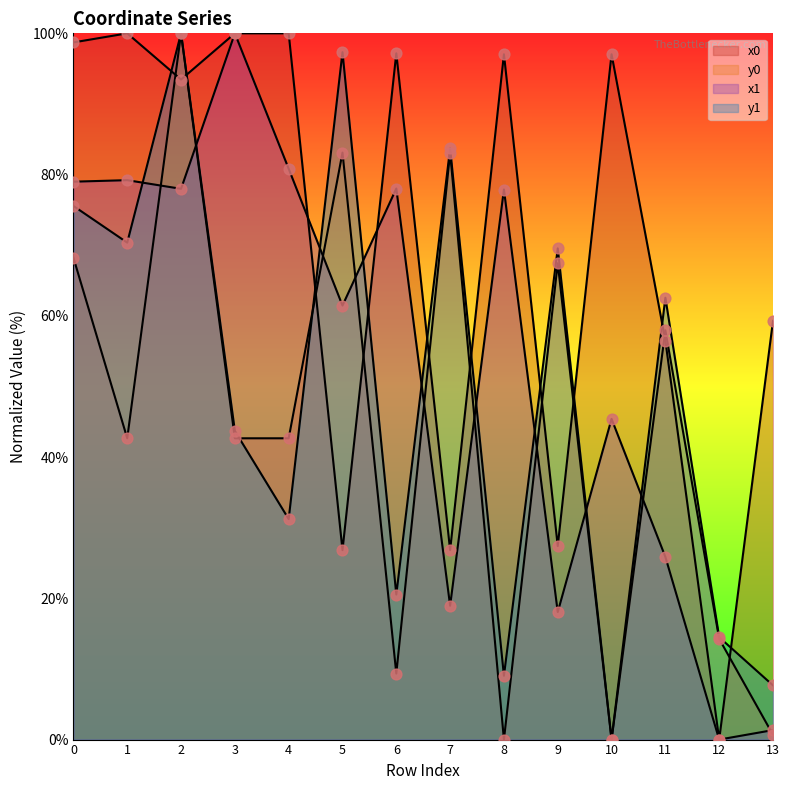

Is the value of y0 at 9 greater than the value of x0 at 6?

No